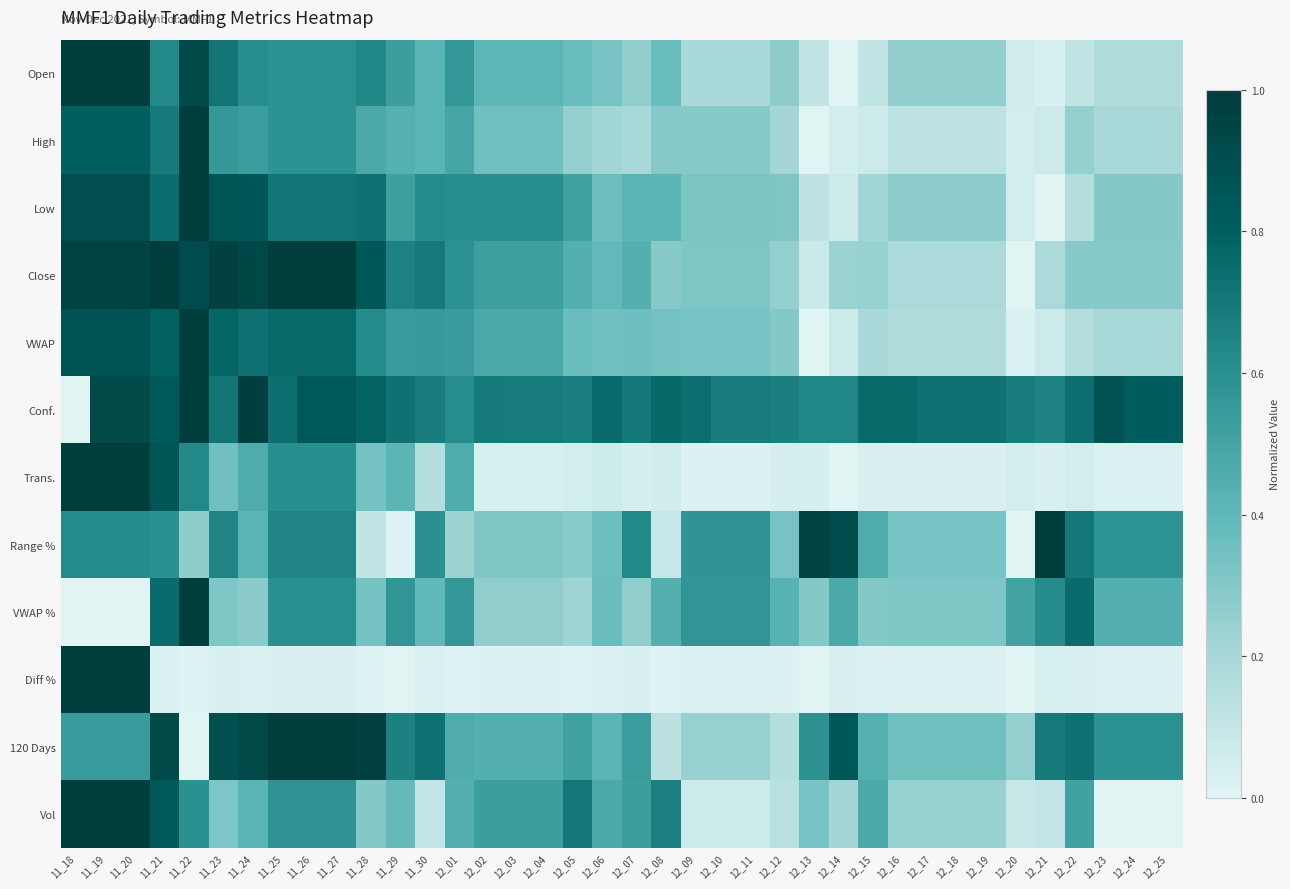

Which category has the lowest value across all series?

12_14